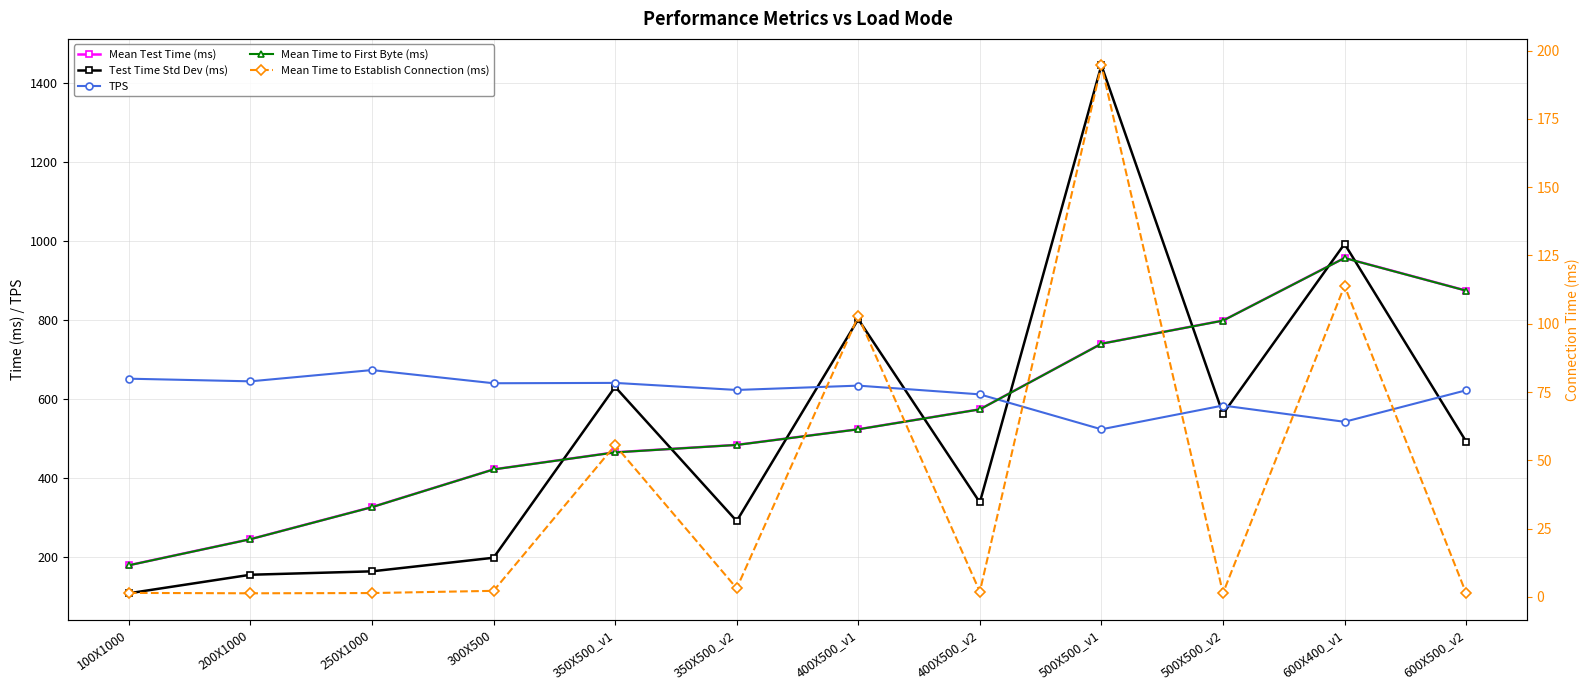

At which label does Test Time Std Dev (ms) reach its peak?

500X500_v1